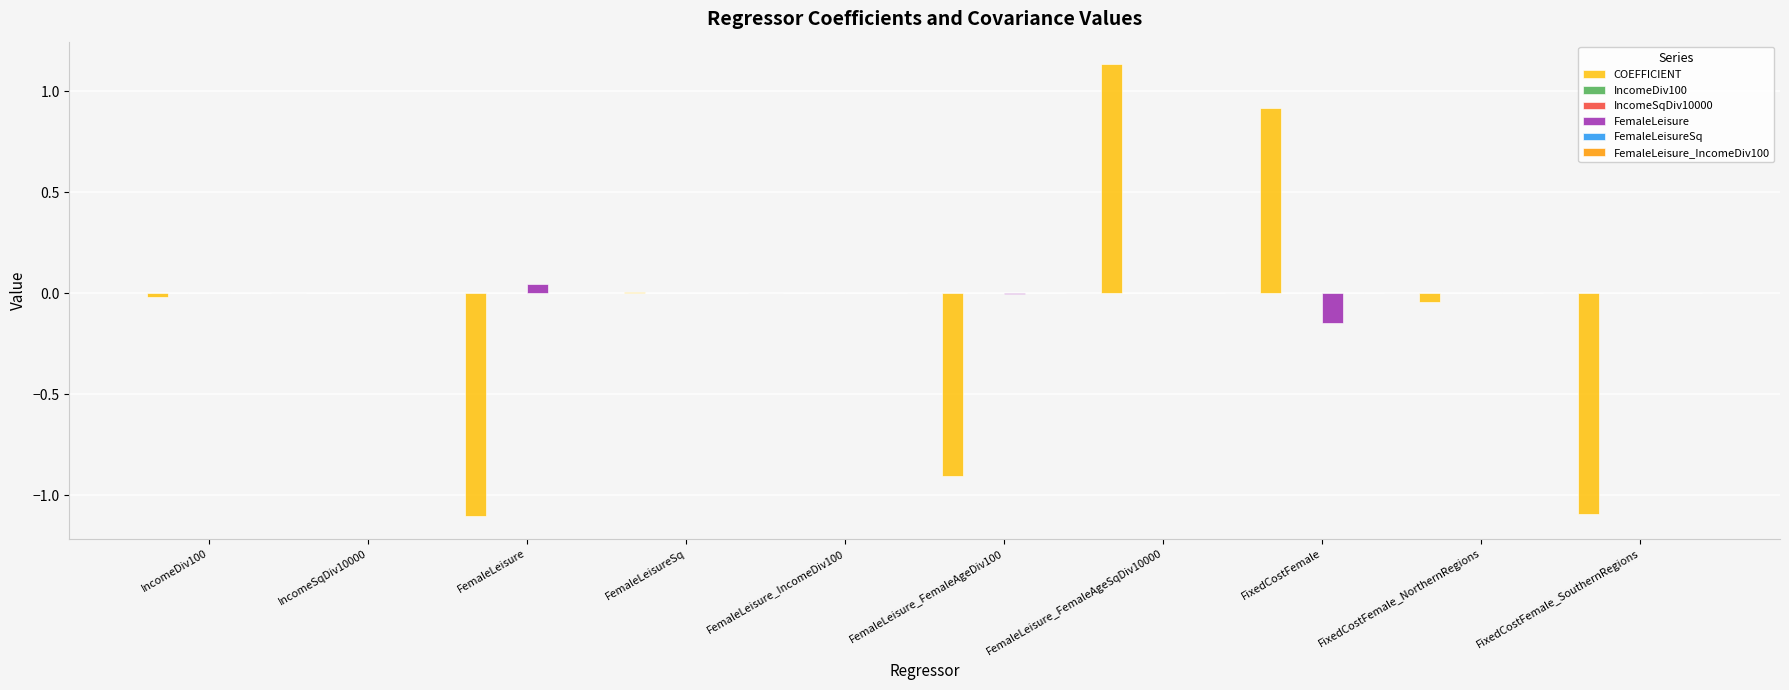

Which series has the widest spread of values?

COEFFICIENT